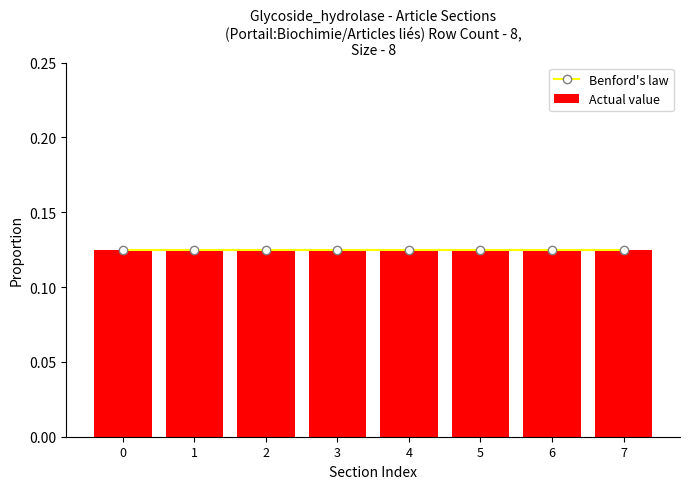

How many values are between 2 and 6?

5